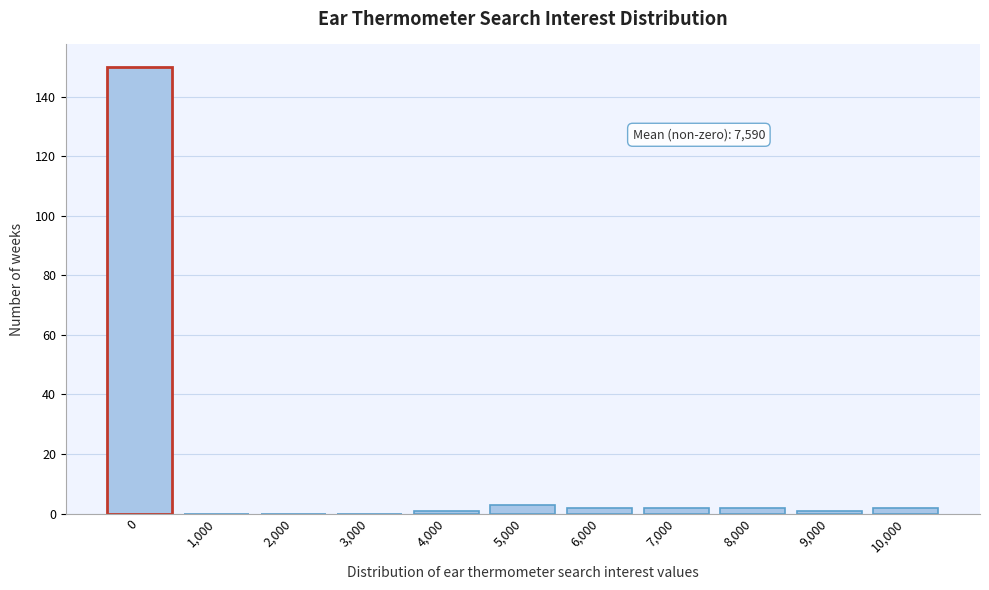

Reading right to left, what are all the values shown in this chart?

10,000=2	9,000=1	8,000=2	7,000=2	6,000=2	5,000=3	4,000=1	3,000=0	2,000=0	1,000=0	0=150